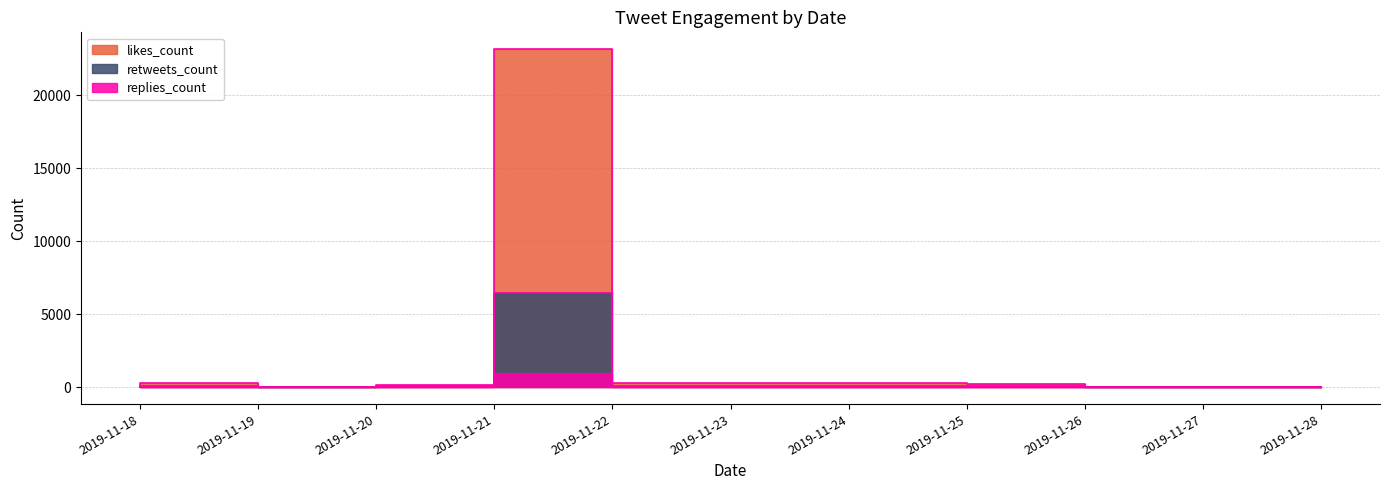

List the series in order of their peak value, lowest first.

replies_count, retweets_count, likes_count